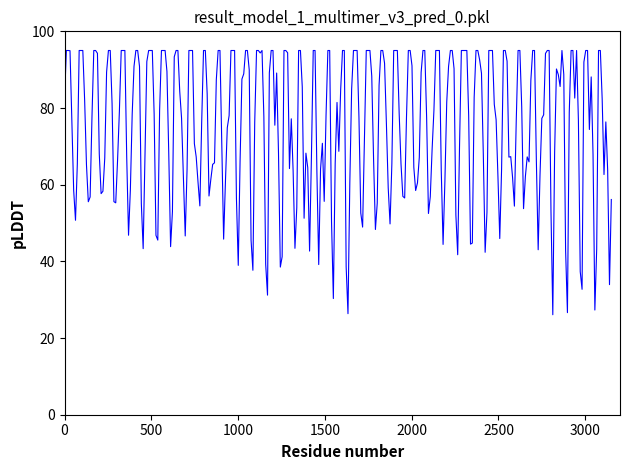

What is the maximum value shown in the chart?

95.0